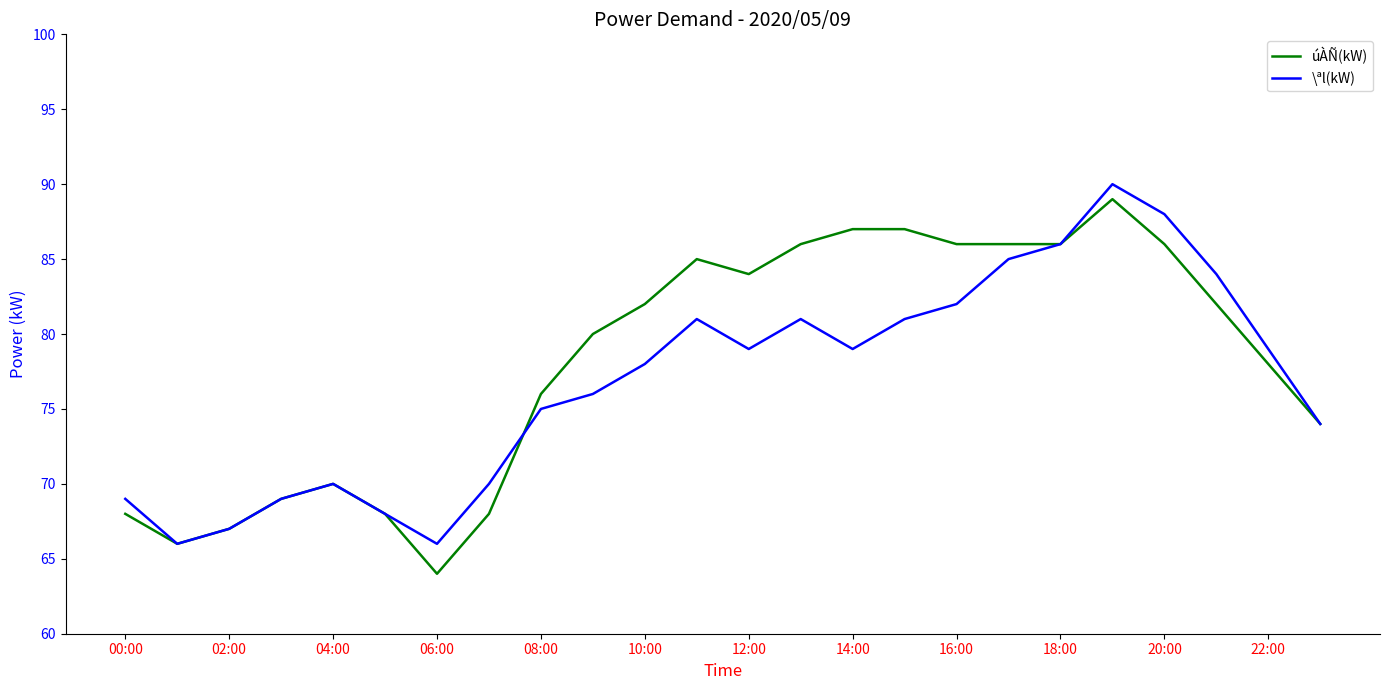

What is the minimum value shown in the chart?

64